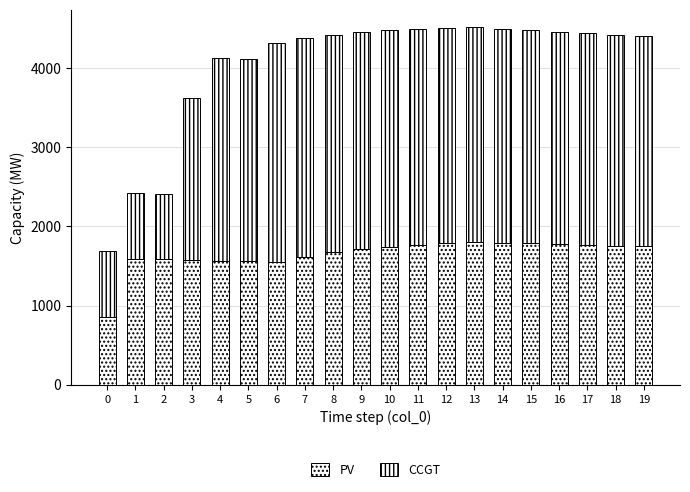

What is the difference between the second highest and second lowest values in the PV series?

246